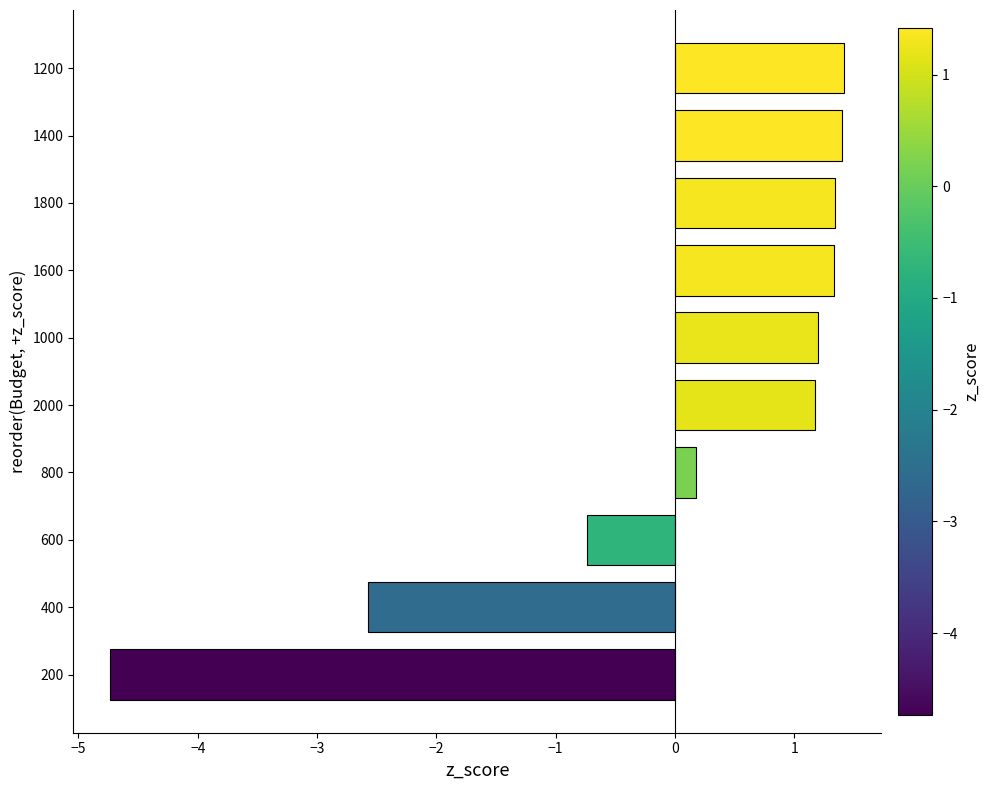

Reading top to bottom, list all the values displayed in this chart.

1.4	1.4	1.3	1.3	1.2	1.2	0.2	-0.7	-2.6	-4.7